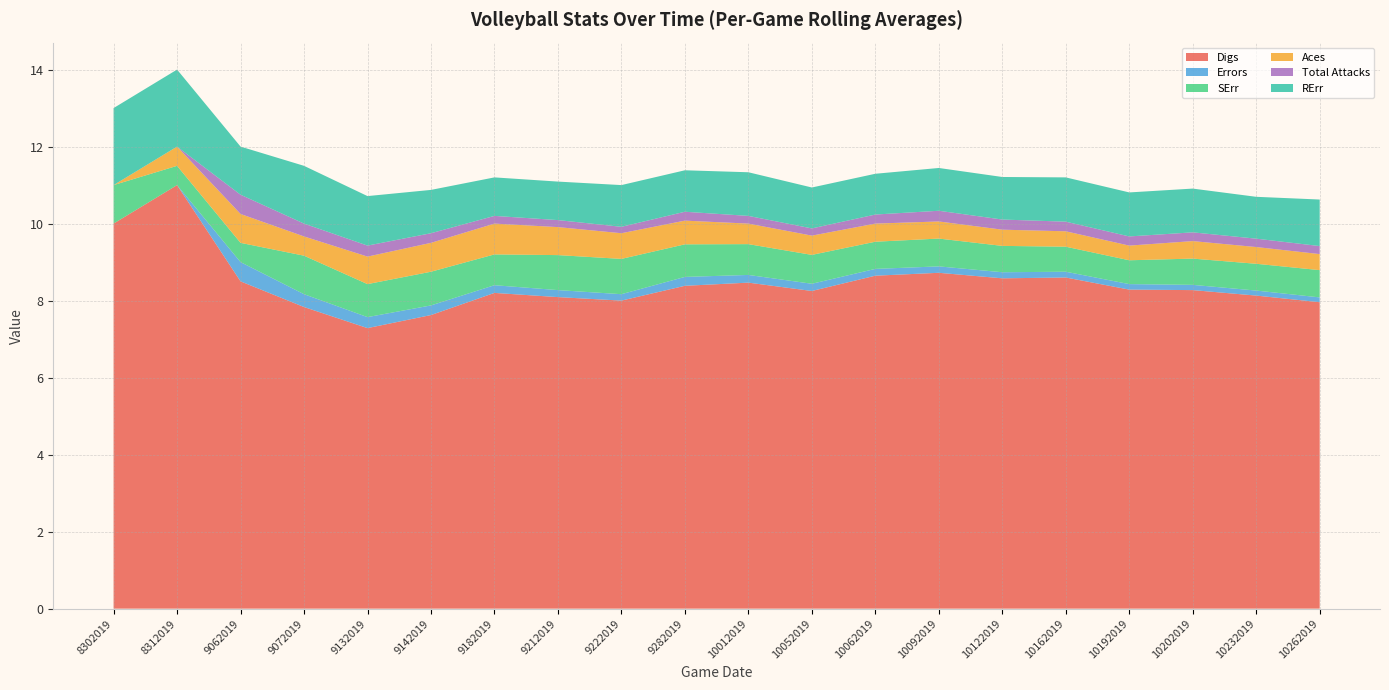

Reading left to right, what are all the values shown in this chart?

Digs: 10.0	11.0	8.5	7.8	7.3	7.6	8.2	8.1	8.0	8.4	8.5	8.2	8.6	8.7	8.6	8.6	8.3	8.3	8.1	8.0
Errors: 0.0	0.0	0.5	0.3	0.3	0.2	0.2	0.2	0.2	0.2	0.2	0.2	0.2	0.2	0.2	0.1	0.1	0.1	0.1	0.1
SErr: 1.0	0.5	0.5	1.0	0.9	0.9	0.8	0.9	0.9	0.8	0.8	0.8	0.7	0.7	0.7	0.7	0.6	0.7	0.7	0.7
Aces: 0.0	0.5	0.8	0.5	0.7	0.8	0.8	0.7	0.7	0.6	0.5	0.5	0.5	0.4	0.4	0.4	0.4	0.5	0.4	0.4
Total Attacks: 0.0	0.0	0.5	0.3	0.3	0.2	0.2	0.2	0.2	0.2	0.2	0.2	0.2	0.3	0.3	0.2	0.2	0.2	0.2	0.2
RErr: 2.0	2.0	1.2	1.5	1.3	1.1	1.0	1.0	1.1	1.1	1.1	1.1	1.1	1.1	1.1	1.1	1.1	1.1	1.1	1.2